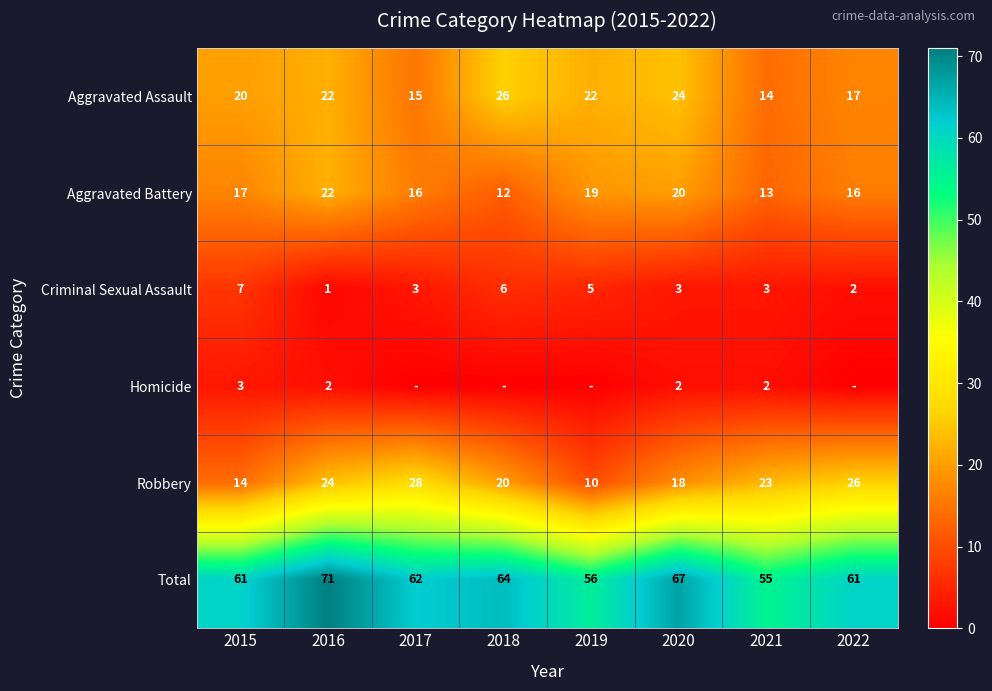

What is the highest value of the Criminal Sexual Assault series?

7